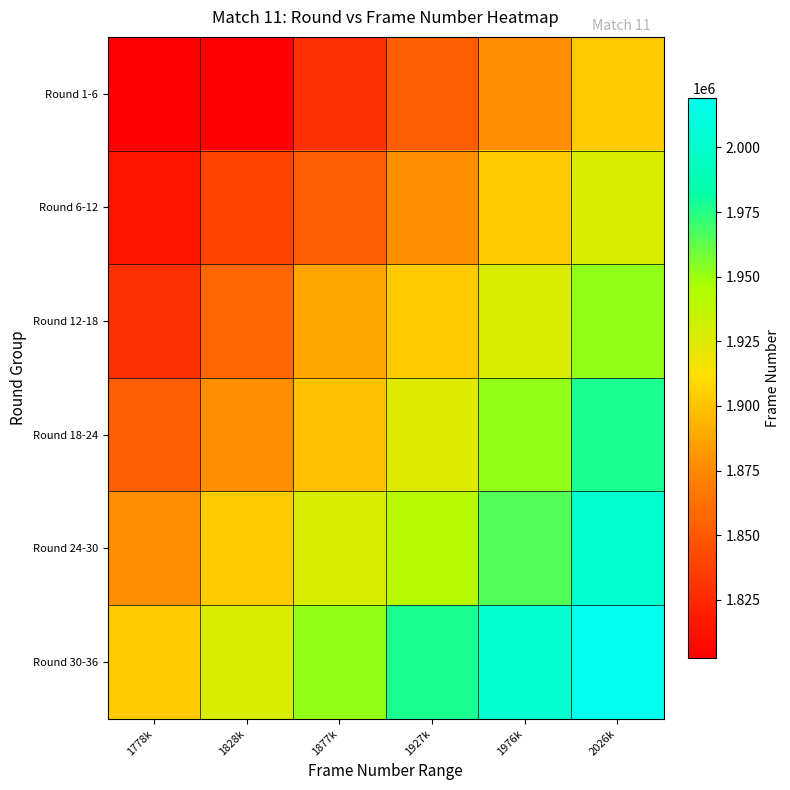

Which series has the largest total across all categories?

Round 30-36